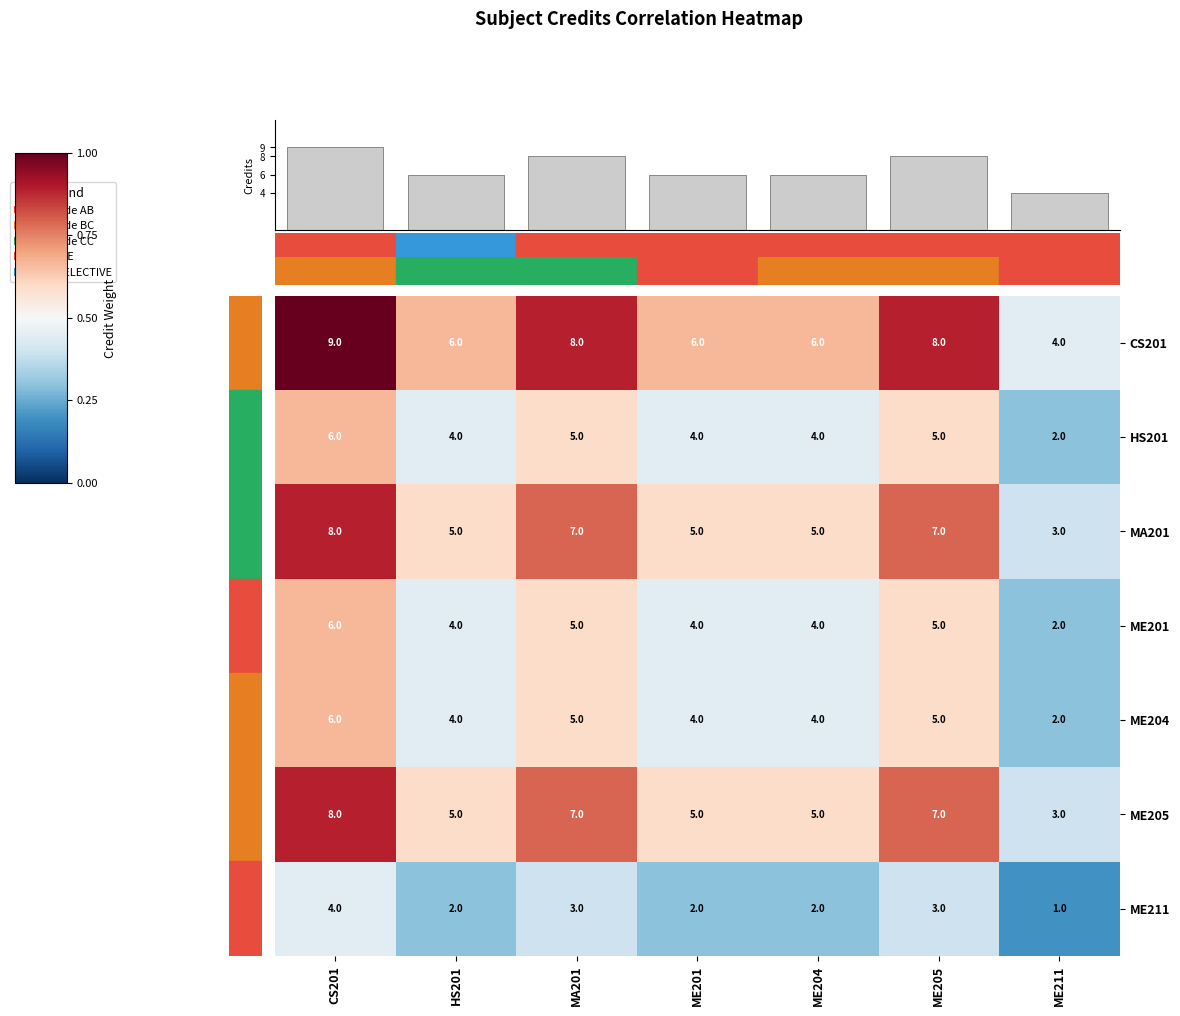

At which category is the sum across all series the highest?

CS201